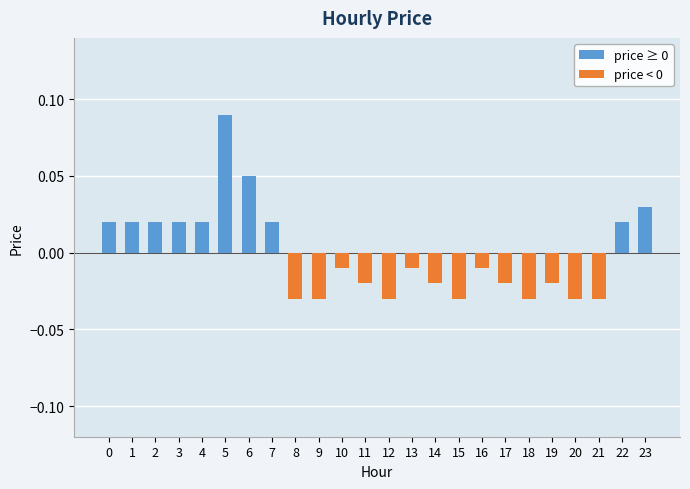

How many negative values are there?

14